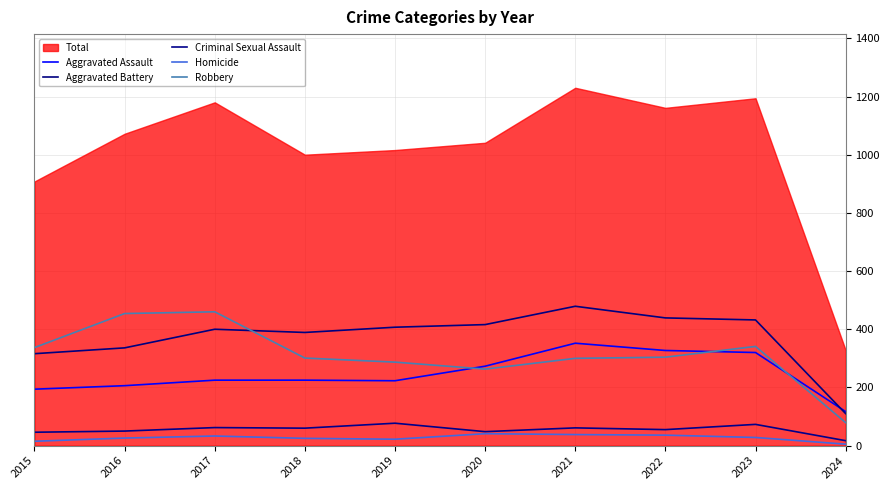

Does the chart display data point markers on the line(s)?

No